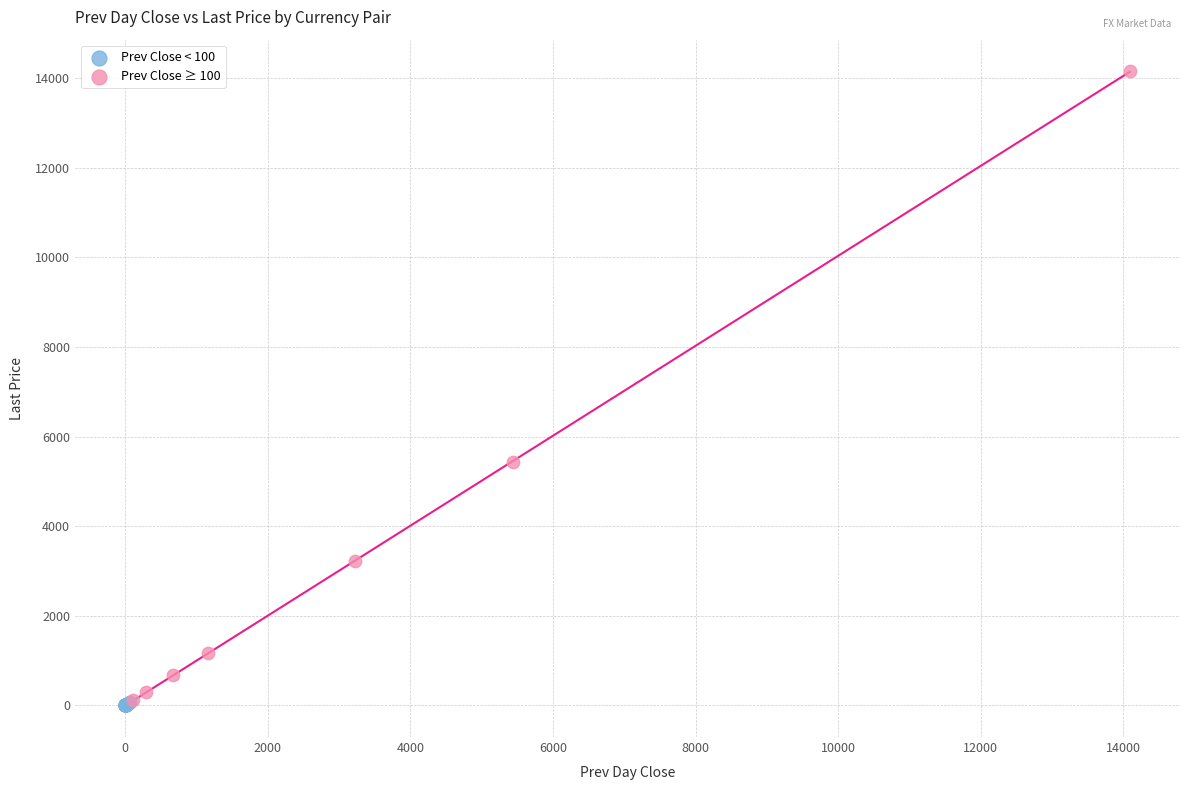

Which series has the largest Y range (max minus min)?

Prev Close ≥ 100